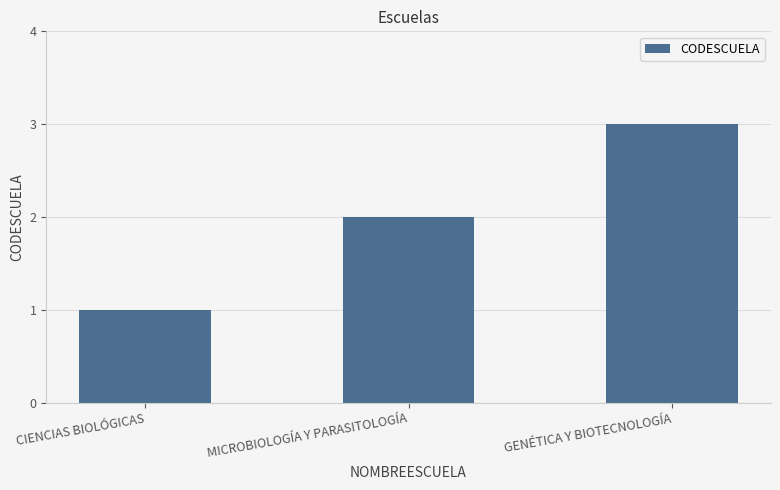

Reading left to right, extract all data points from this chart.

1	2	3